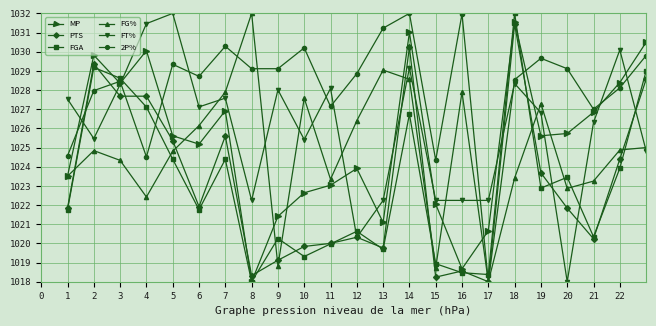

What is the value of the MP point at the 27th from the left?

1028.5